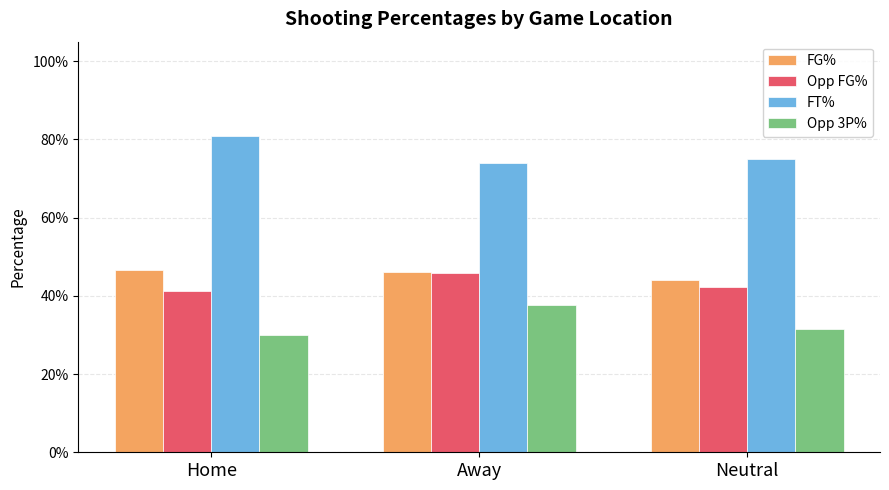

Does the chart contain stacked bars?

No